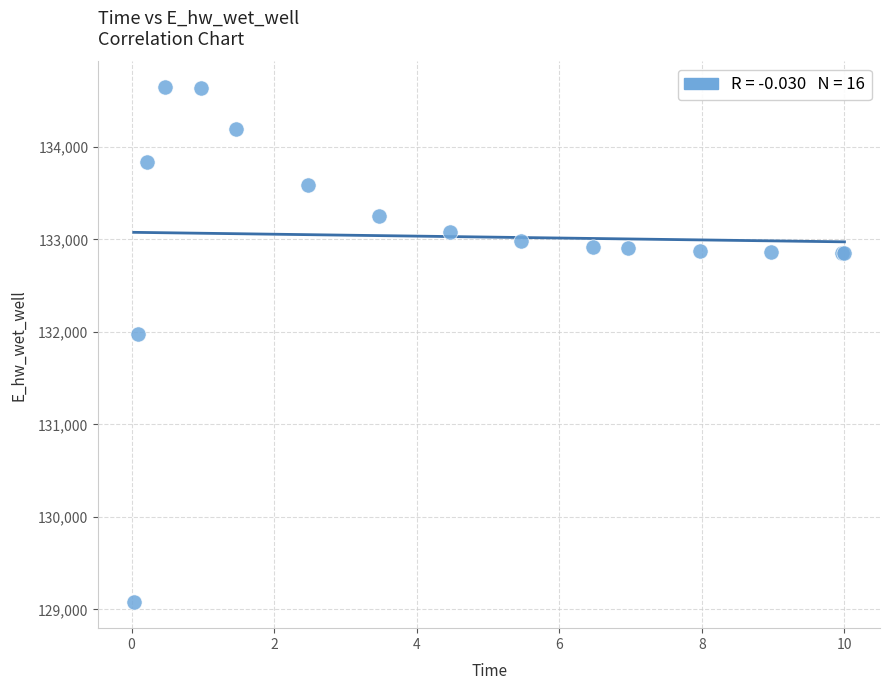

What Y value in the scatter plot is closest to 131860?

131981.4